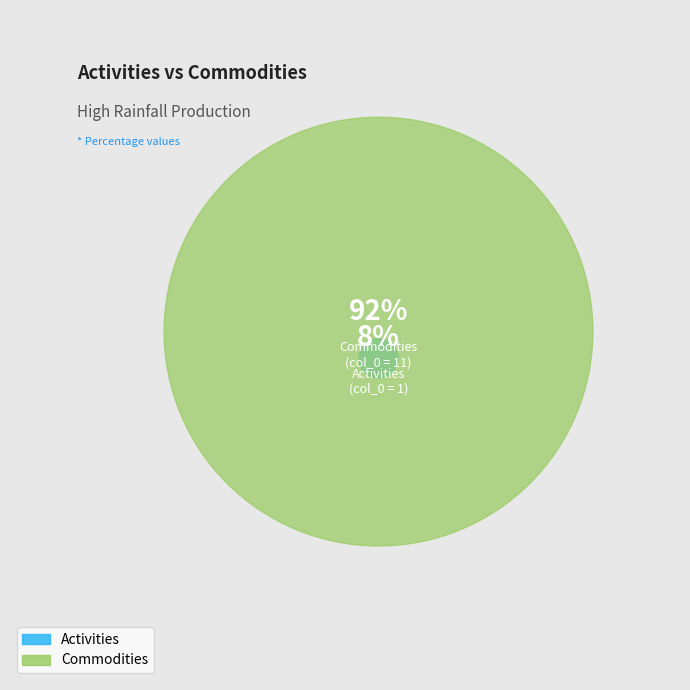

To the nearest percent, what is the combined percentage of Commodities and Activities?

100%